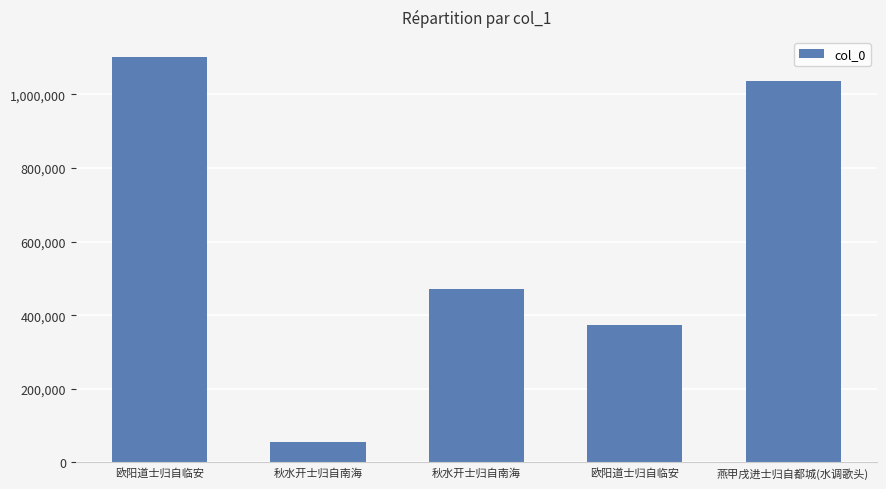

What is the approximate value at 秋水开士归自南海?

55603